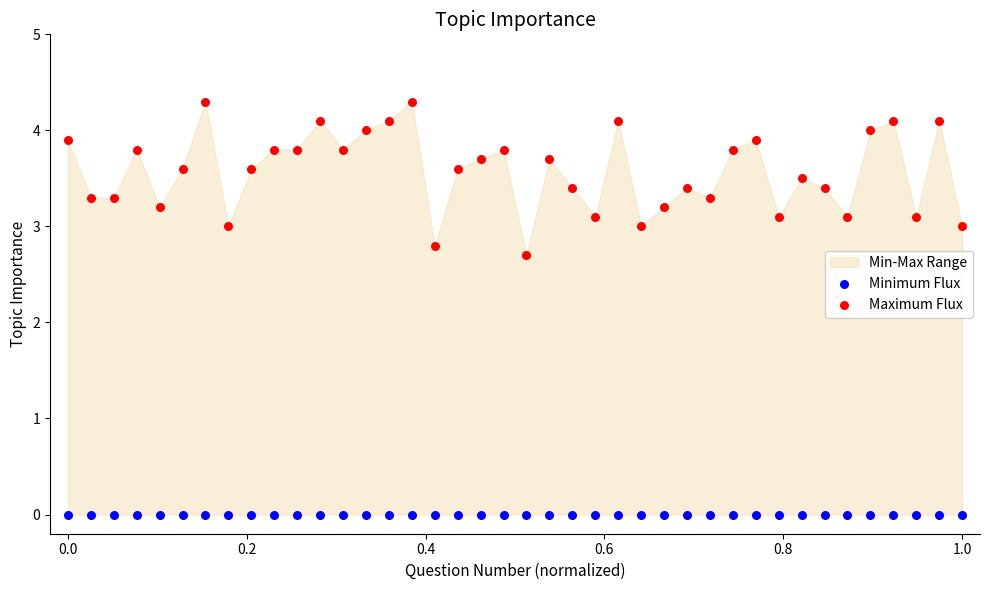

Across all series, what Y value is closest to 2?

2.7